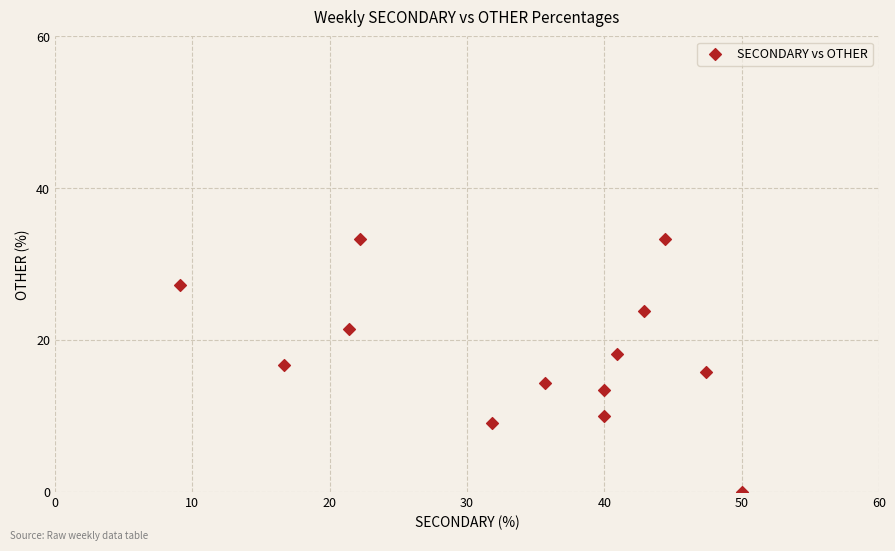

What is the range of Y values (max minus min)?

33.3